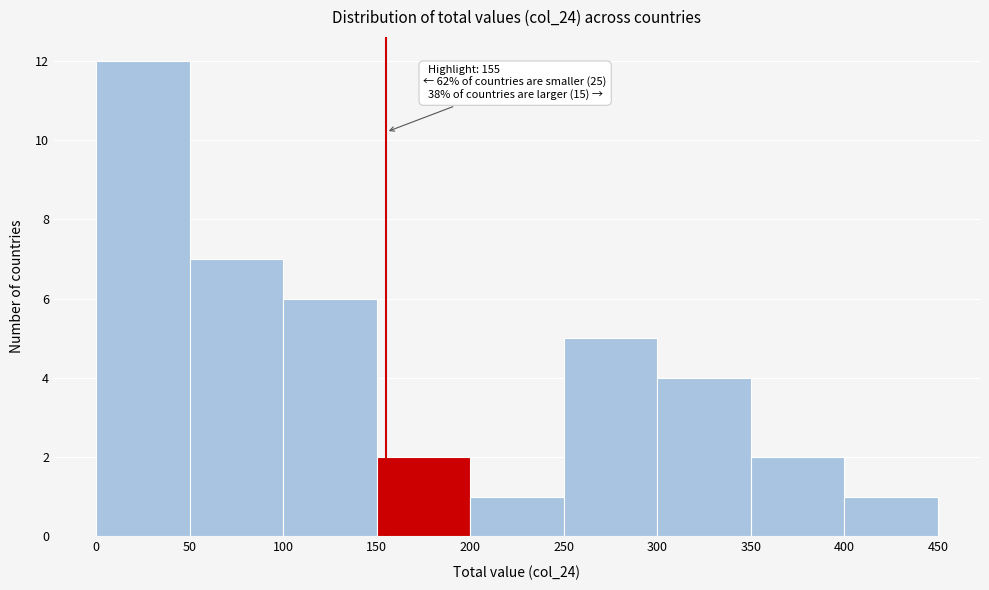

Over which range of the x-axis is the bar tallest?

0 to 50